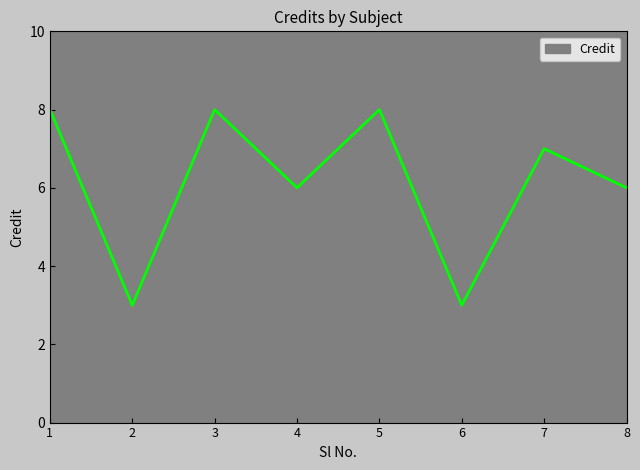

What is the ratio of the value at 5 to the value at 4?

1.3